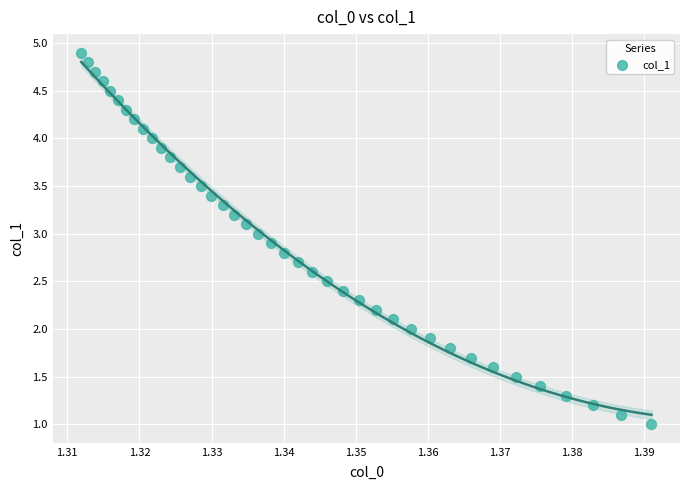

What is the range of Y values (max minus min)?

3.9